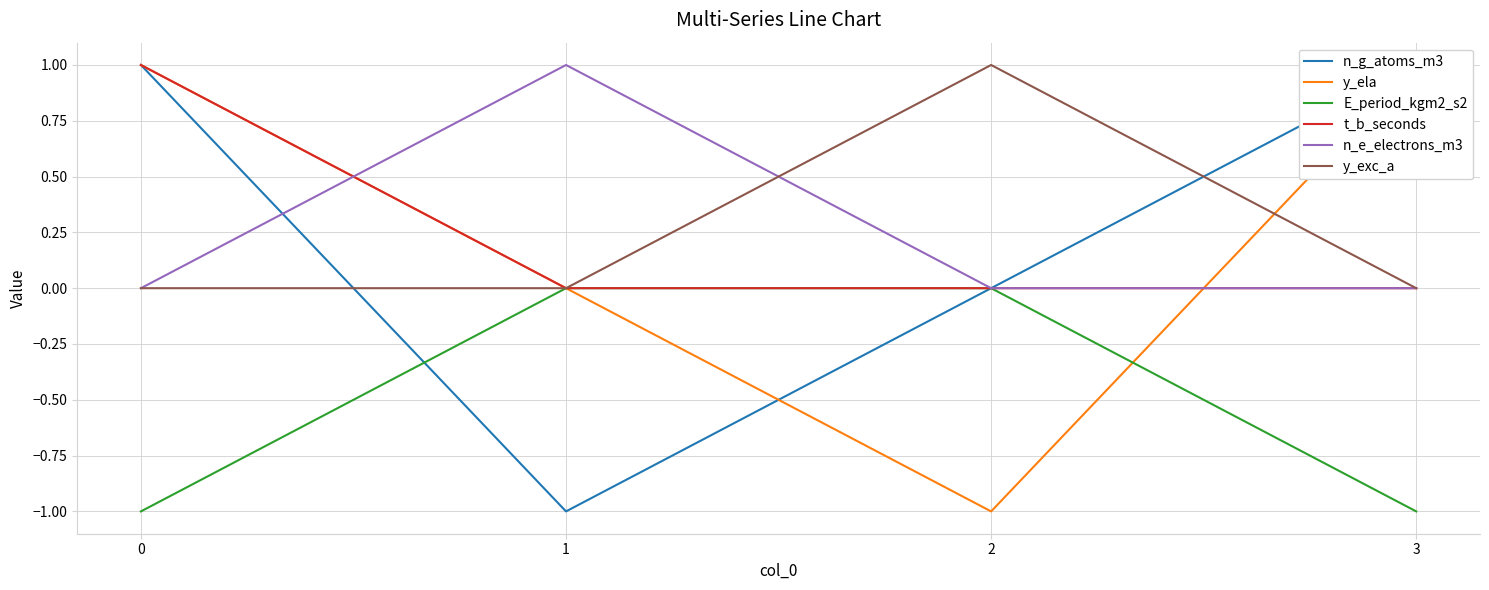

Does the chart display data point markers on the line(s)?

No